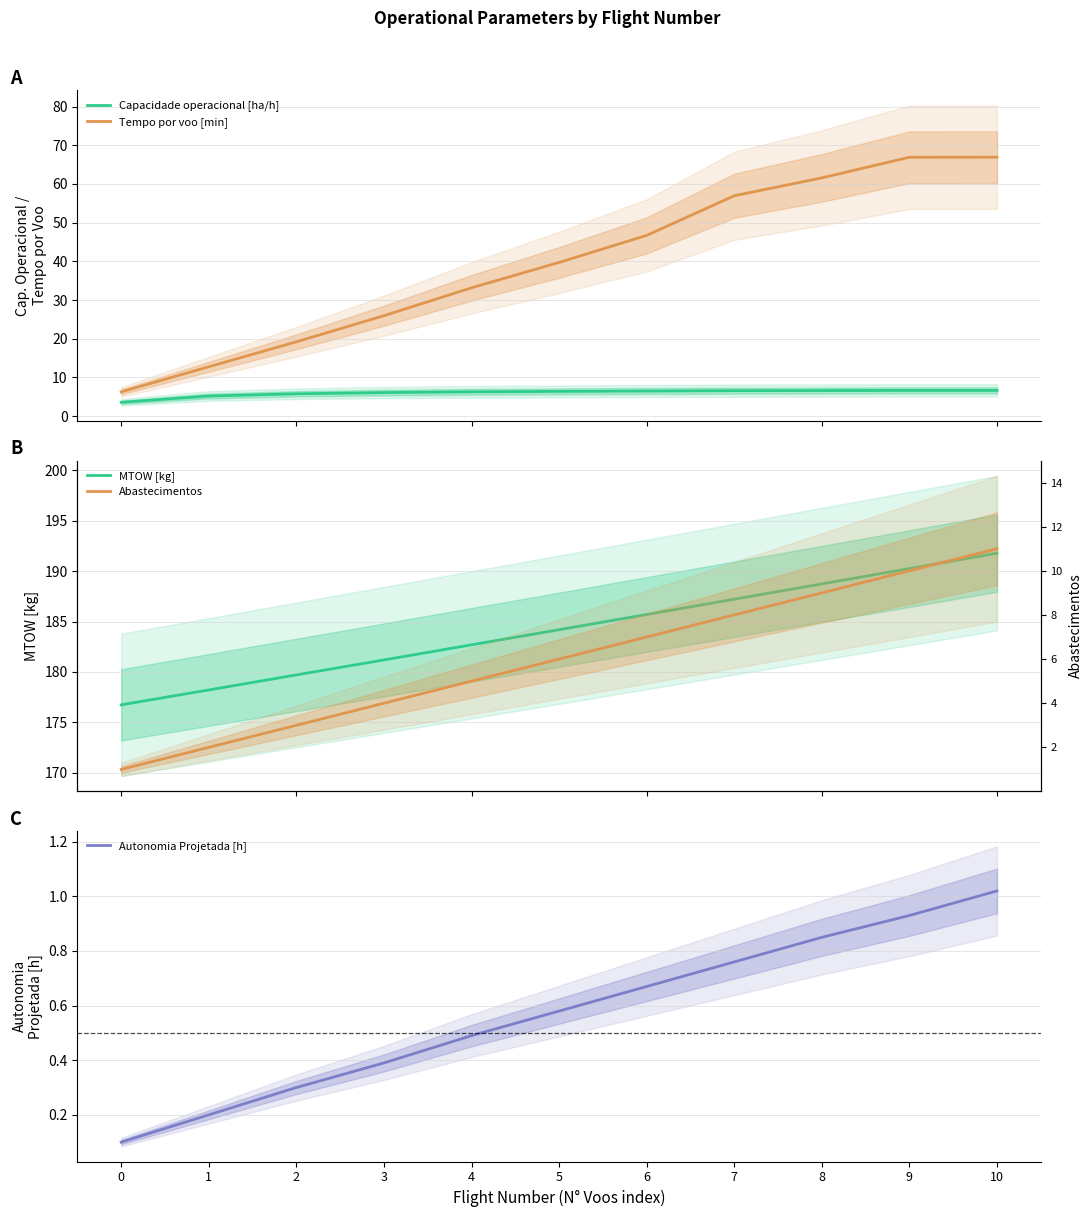

Reading left to right, transcribe all the data shown in this chart.

Capacidade operacional [ha/h]: 3.6	5.2	5.8	6.1	6.3	6.4	6.5	6.6	6.6	6.6	6.6
Tempo por voo [min]: 6.3	12.8	19.2	25.9	33.2	39.7	46.7	57.0	61.6	66.9	66.9
MTOW [kg]: 176.7	178.2	179.7	181.2	182.7	184.2	185.7	187.2	188.7	190.3	191.8
Autonomia Projetada [h]: 0.1	0.2	0.3	0.4	0.5	0.6	0.7	0.8	0.8	0.9	1.0
Abastecimentos: 1.0	2.0	3.0	4.0	5.0	6.0	7.0	8.0	9.0	10.0	11.0